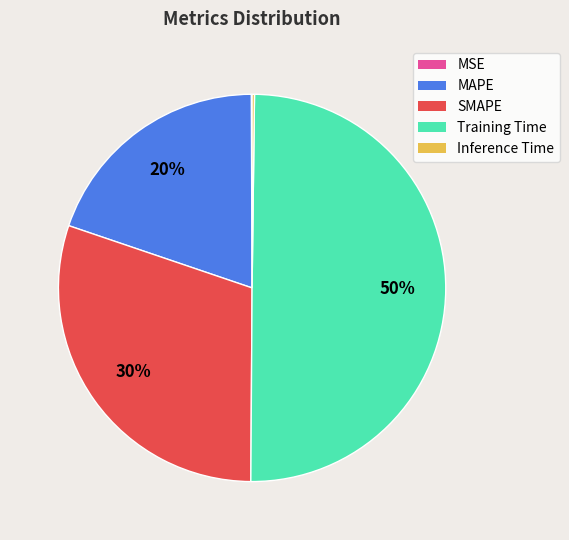

To the nearest percent, what is the difference between the largest and smallest slice percentages?

50%